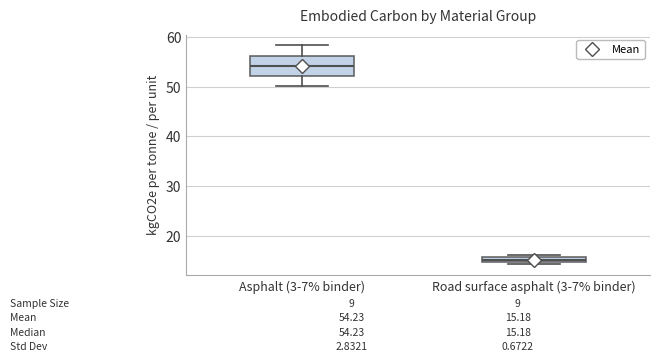

Comparing the boxes themselves (not the whiskers), which one is the tallest?

Asphalt (3-7% binder)